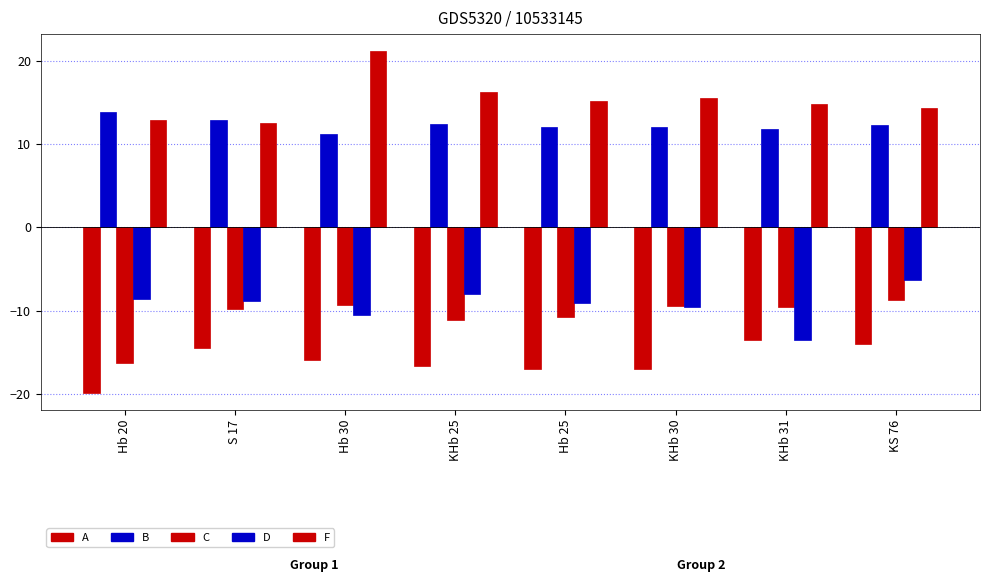

Rank the series at S 17 from highest to lowest value.

B, F, D, C, A